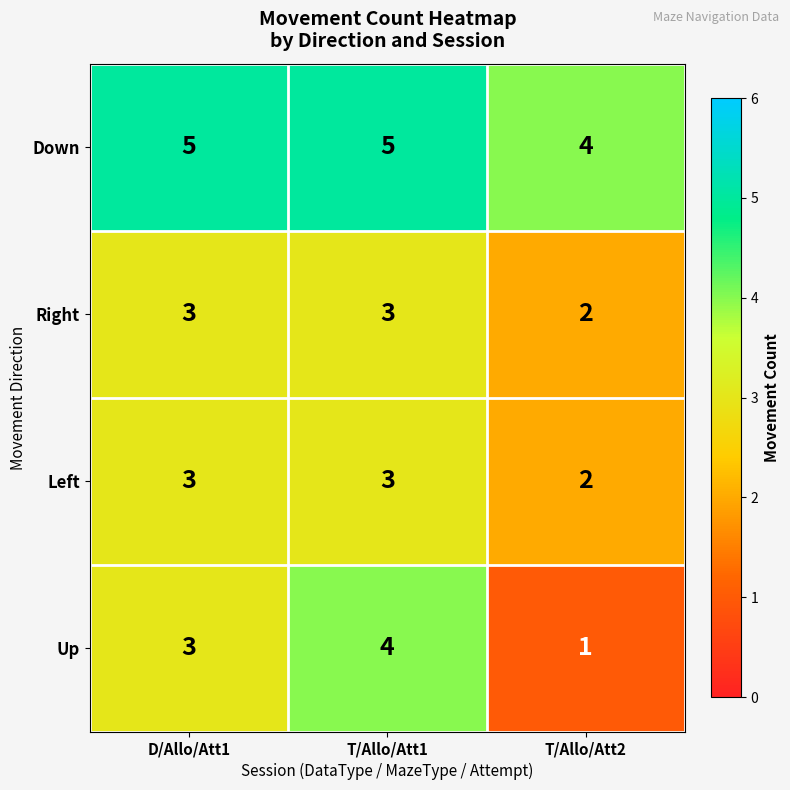

Count the number of data series in this chart.

4